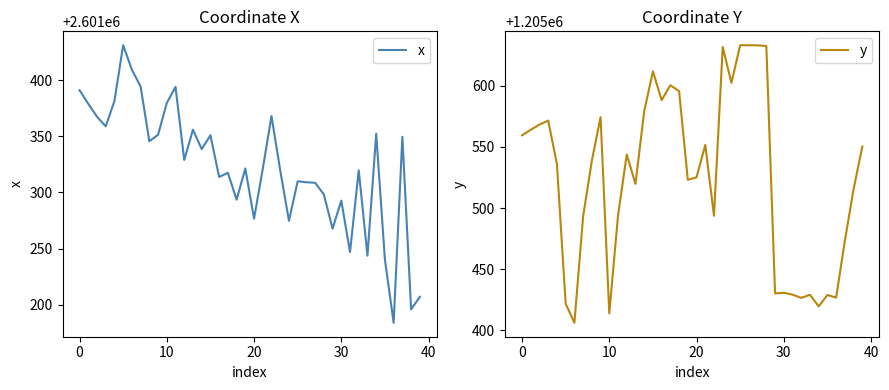

What is the difference between the maximum and minimum values in the x series?

247.1